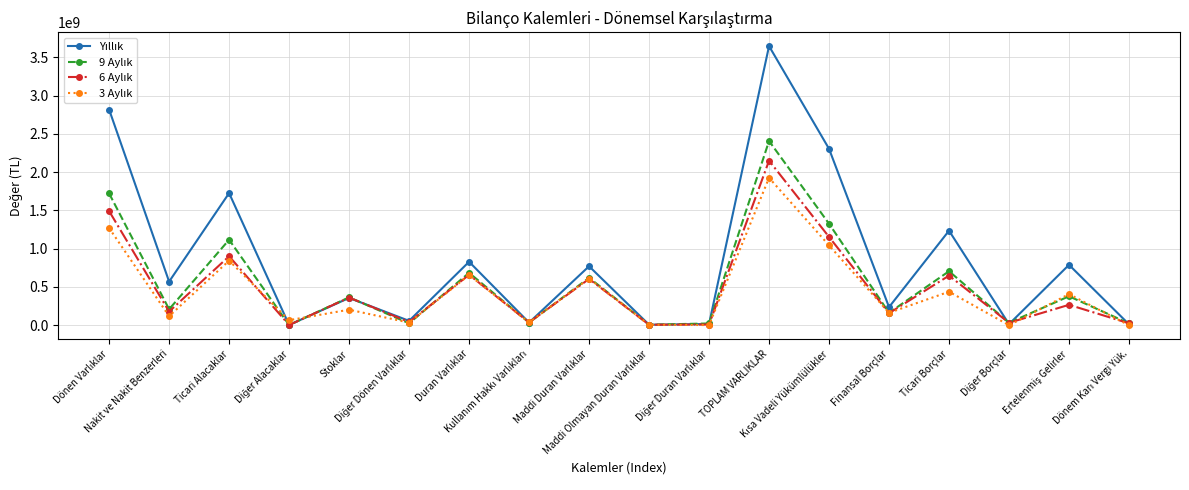

What is the maximum value shown in the chart?

3646225505